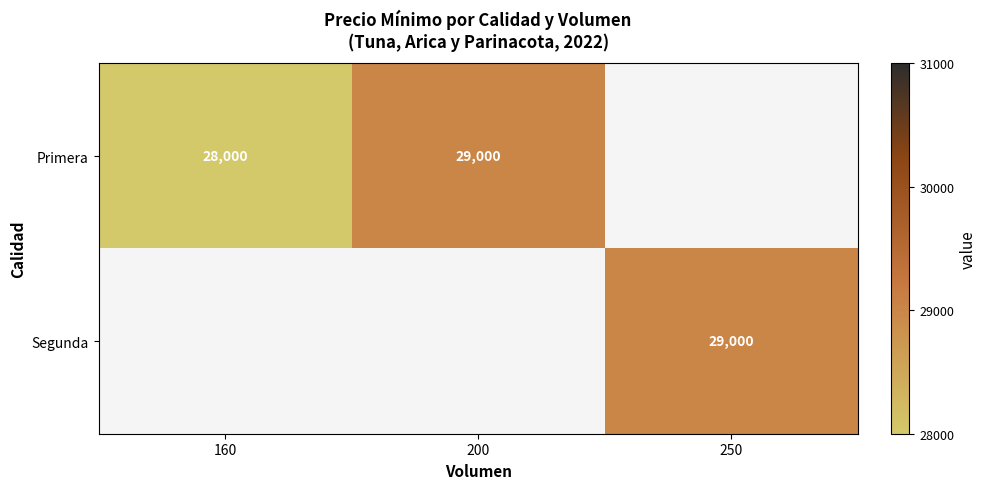

Which has a higher value, 160 or 200?

200